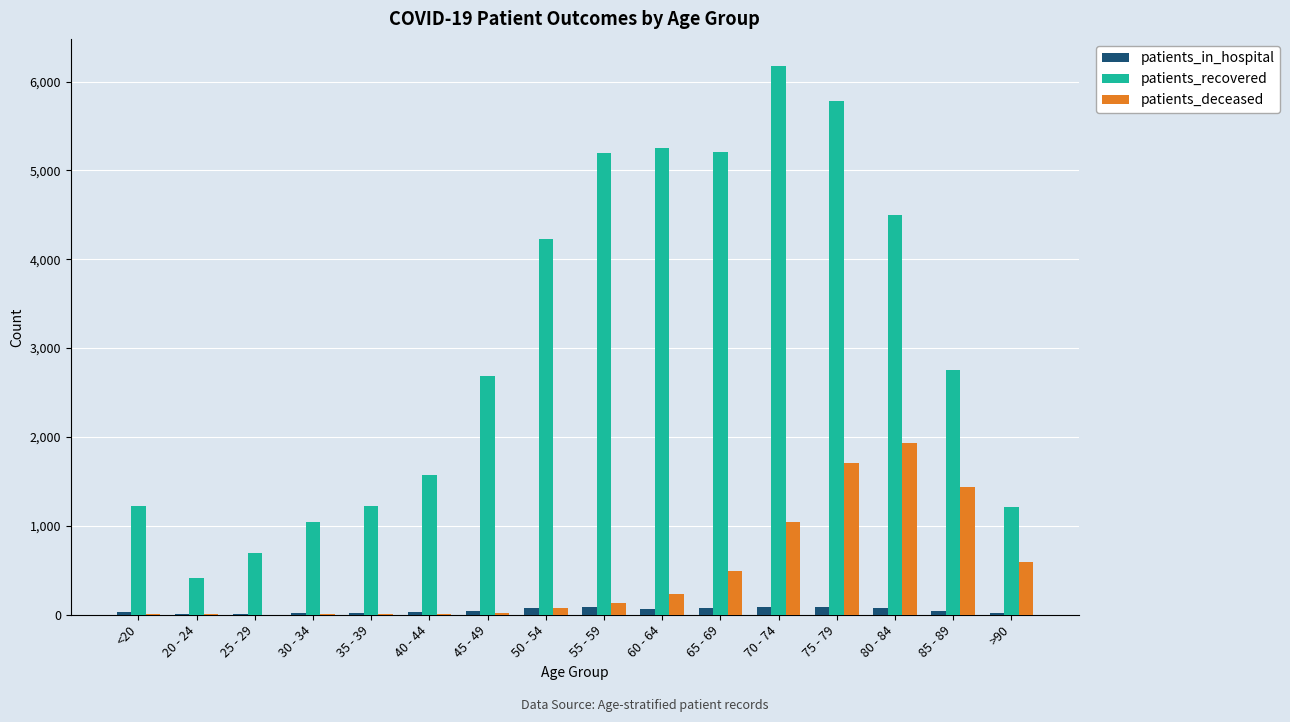

The patients_in_hospital series shows 88 at 55 - 59. True or false?

True